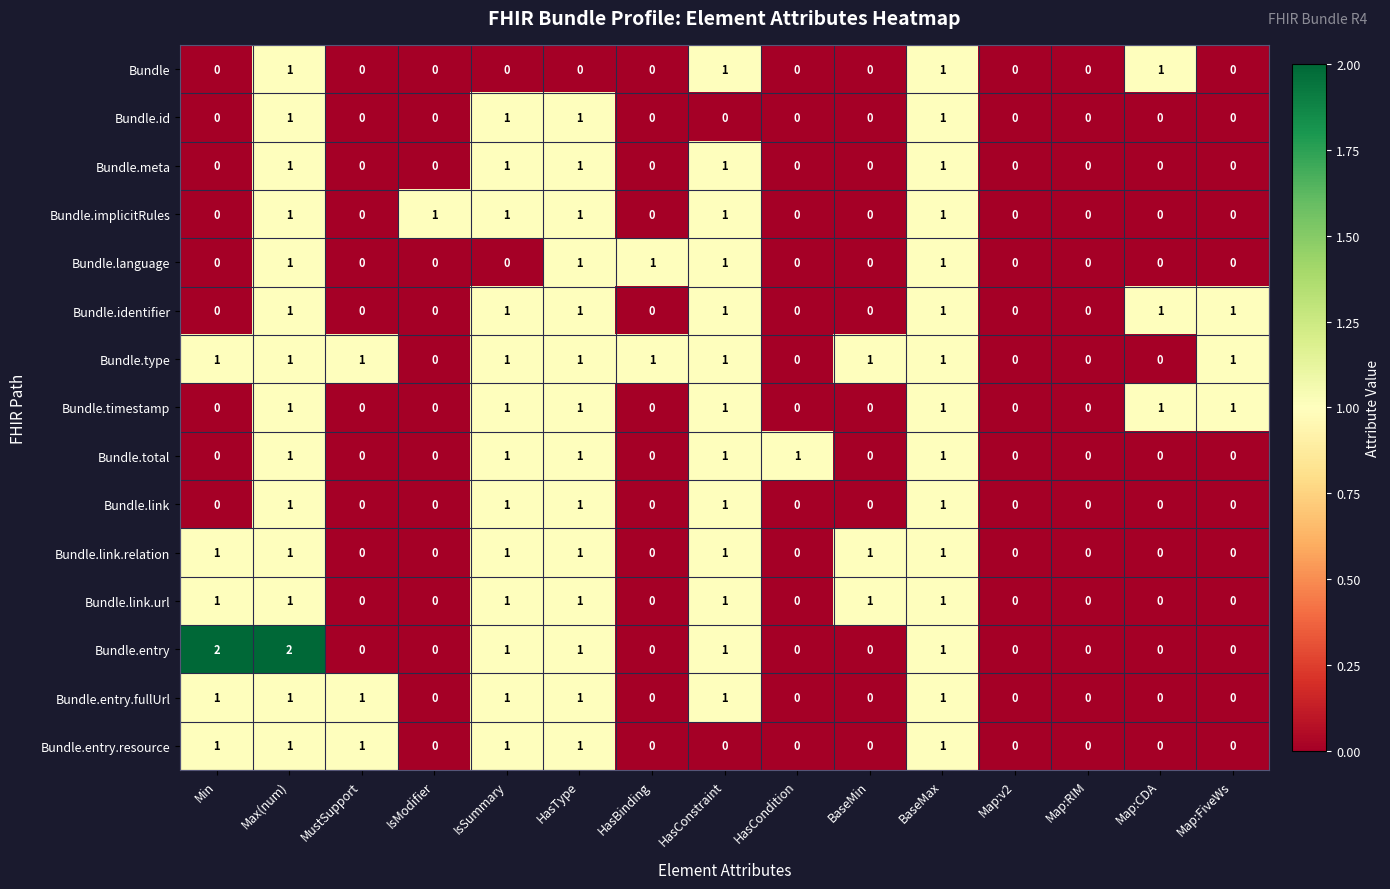

Is the value of Bundle.type at Map:RIM greater than the value of Bundle.entry.resource at BaseMax?

No